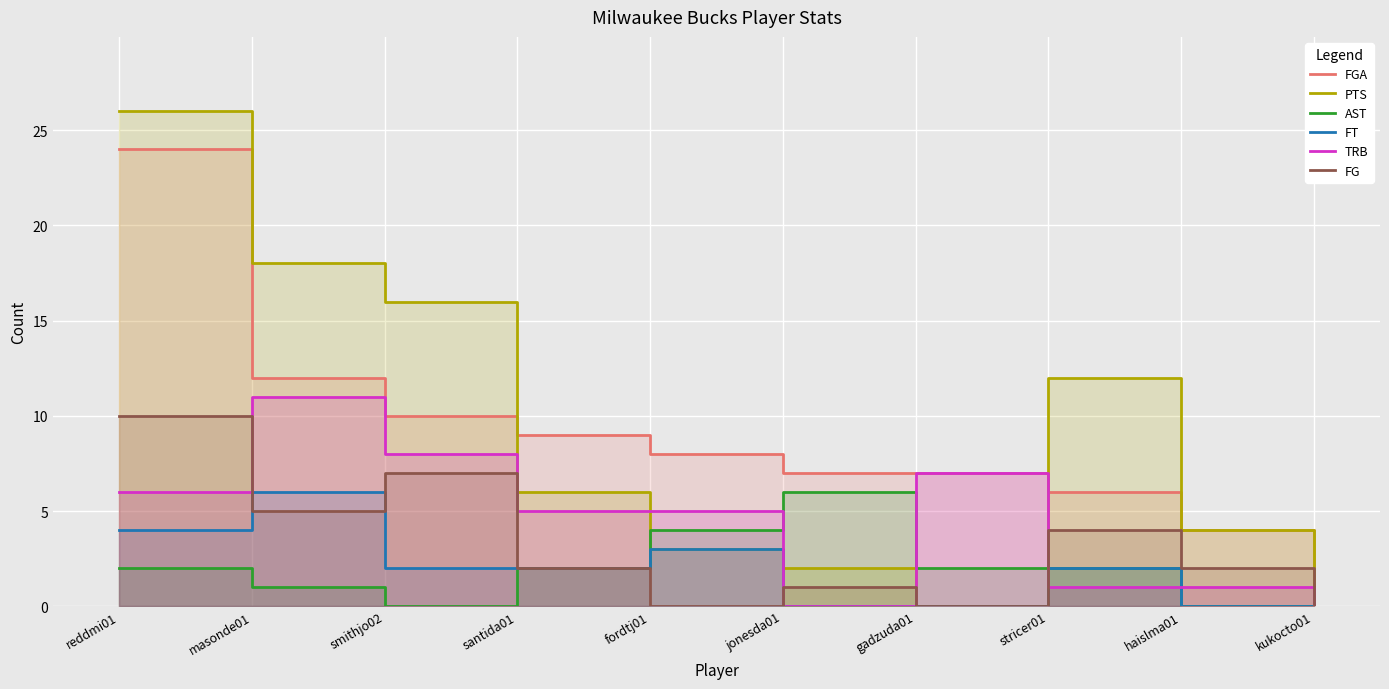

At which category does the chart reach its minimum across all series?

gadzuda01